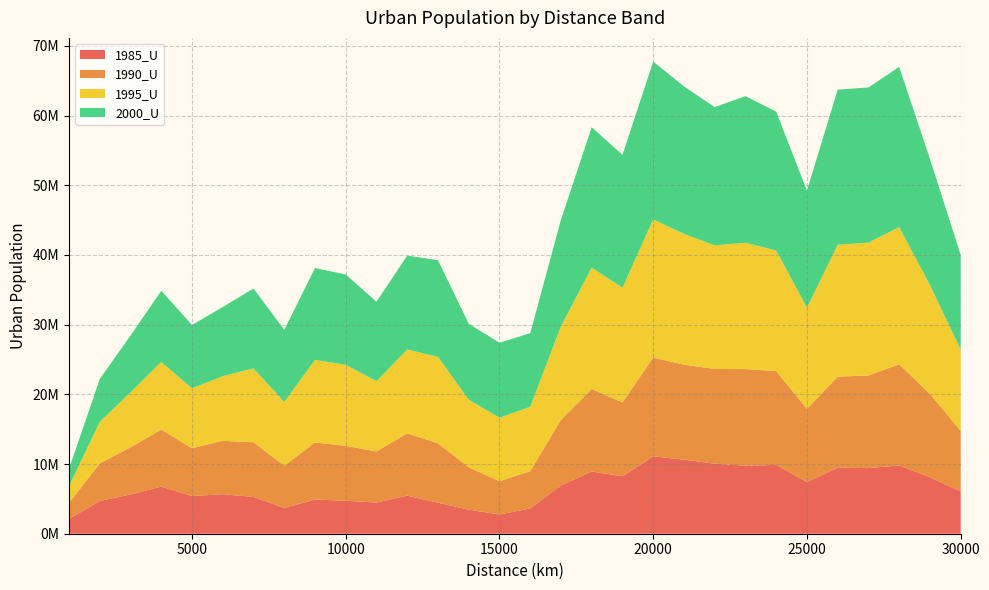

Reading right to left, extract all data points from this chart.

1985_U: 30000=6053907	29000=8103824	28000=9792399	27000=9416669	26000=9466798	25000=7418267	24000=9875571	23000=9748669	22000=10052659	21000=10623939	20000=11109011	19000=8239516	18000=8921367	17000=6925846	16000=3626944	15000=2751737	14000=3458223	13000=4447719	12000=5467568	11000=4464653	10000=4732330	9000=4899540	8000=3691684	7000=5276562	6000=5669478	5000=5407311	4000=6754641	3000=5640611	2000=4694715	1000=2120285
1990_U: 30000=8689339	29000=11967290	28000=14510558	27000=13289498	26000=13055225	25000=10496372	24000=13450429	23000=13875201	22000=13582825	21000=13628873	20000=14170494	19000=10598917	18000=11835490	17000=9412624	16000=5349675	15000=4780487	14000=6076050	13000=8523519	12000=8934089	11000=7336842	10000=7879056	9000=8188625	8000=6059329	7000=7847293	6000=7661439	5000=6854752	4000=8191146	3000=6762175	2000=5402055	1000=2292812
1995_U: 30000=11686121	29000=15600792	28000=19680868	27000=19051270	26000=18940064	25000=14509068	24000=17311895	23000=18114724	22000=17737085	21000=18769261	20000=19824135	19000=16454470	18000=17419691	17000=13431801	16000=9237517	15000=9115523	14000=9685257	13000=12401935	12000=12025139	11000=10083509	10000=11620930	9000=11852865	8000=9146752	7000=10594408	6000=9269338	5000=8604763	4000=9691587	3000=7870484	2000=5948330	1000=2414564
2000_U: 30000=13574575	29000=18104269	28000=22994317	27000=22268811	26000=22249311	25000=16784671	24000=19917178	23000=21041951	22000=19830326	21000=21157263	20000=22644361	19000=19060947	18000=20140096	17000=15283679	16000=10555034	15000=10752546	14000=10900670	13000=13873978	12000=13471973	11000=11396036	10000=12957018	9000=13174712	8000=10351965	7000=11468380	6000=9924399	5000=9080030	4000=10213803	3000=8156026	2000=6147828	1000=2478436